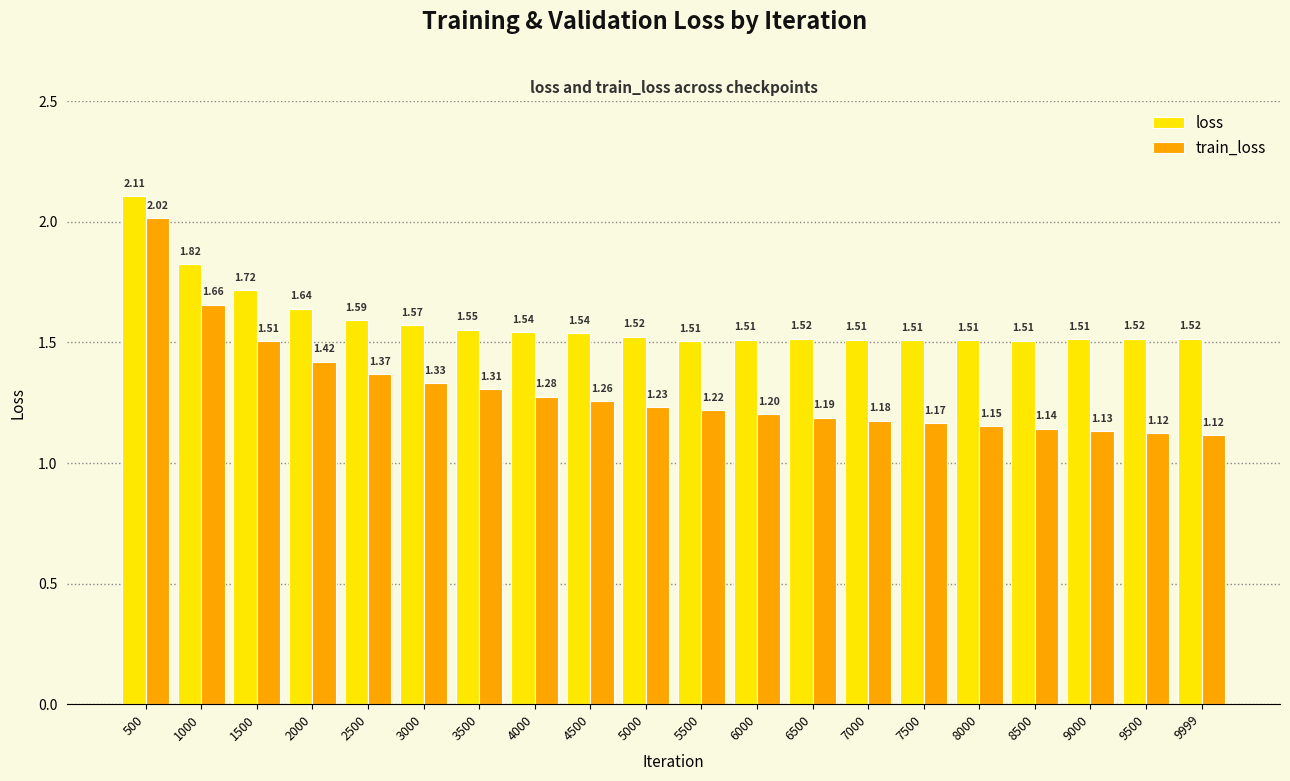

How many groups of bars are there?

20